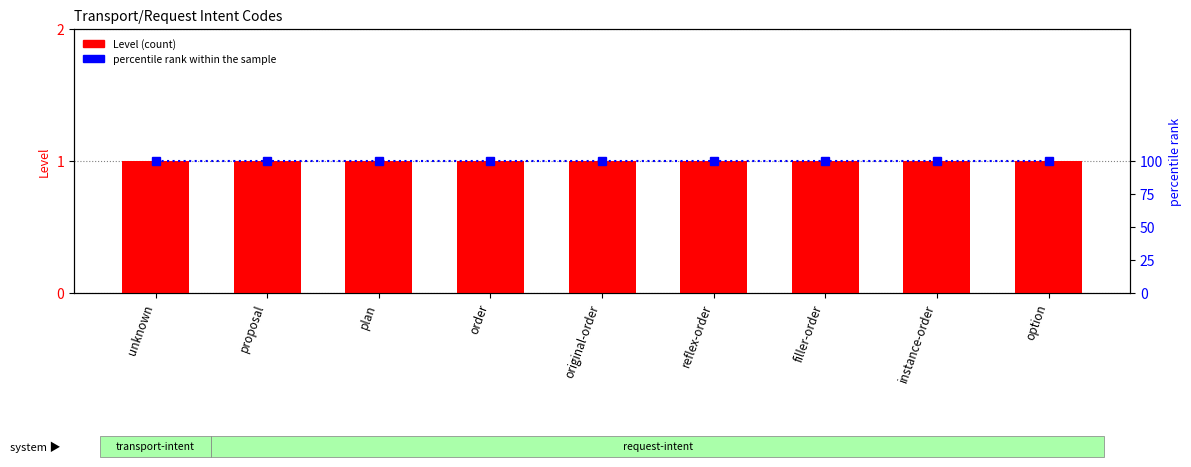

Count the number of data series in this chart.

2